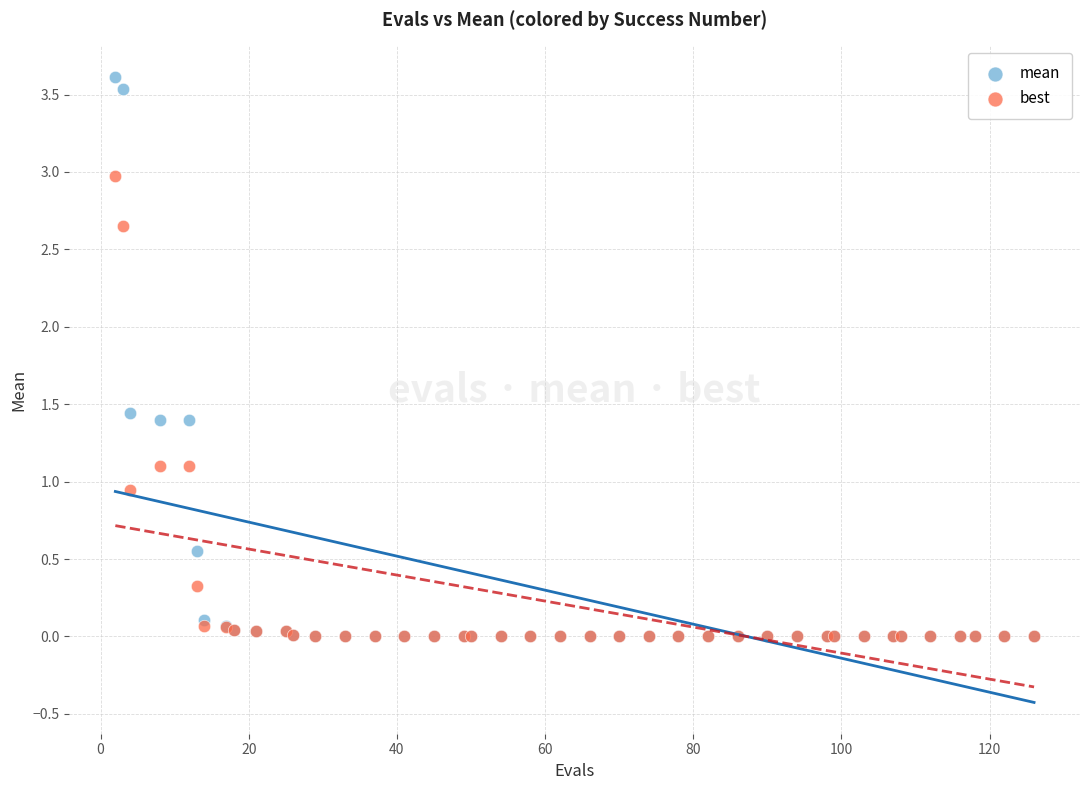

Which series has the widest spread of Y values?

mean